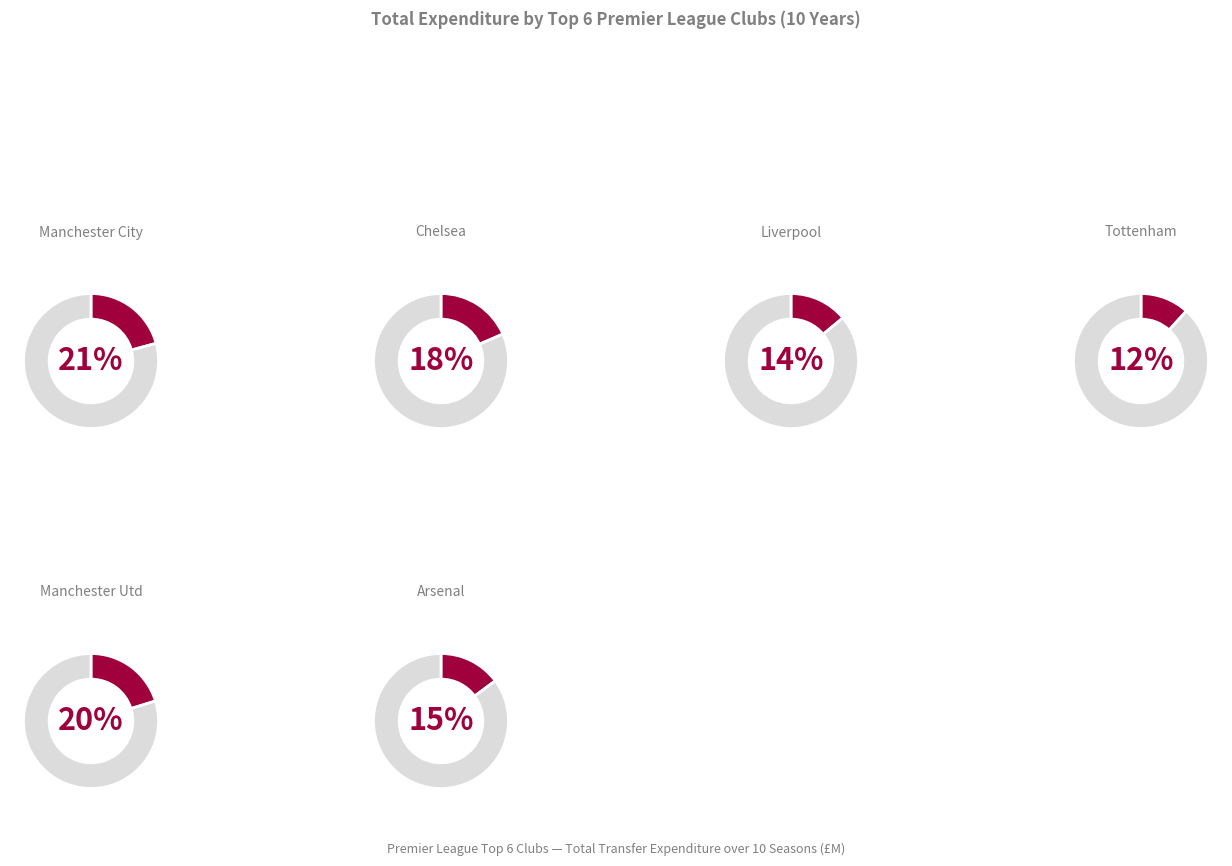

To the nearest percent, what is the average slice percentage?

17%